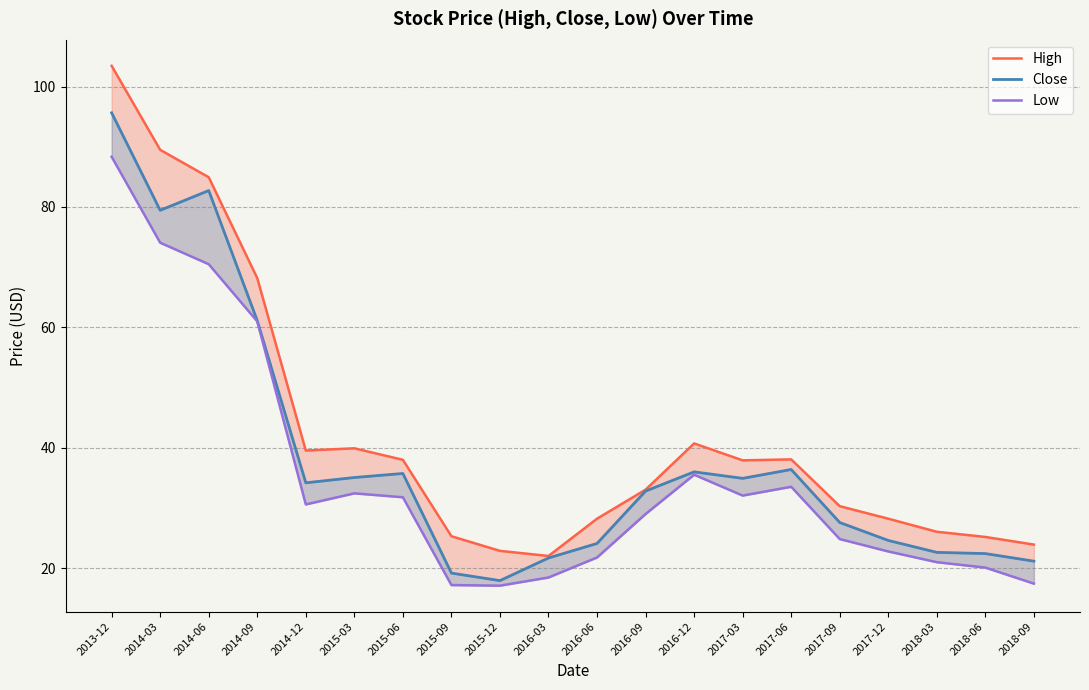

True or false: Low and Close intersect in this chart.

False